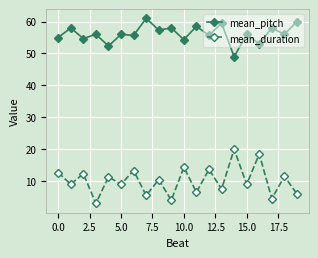

At how many categories does at least one series exceed 42?

20